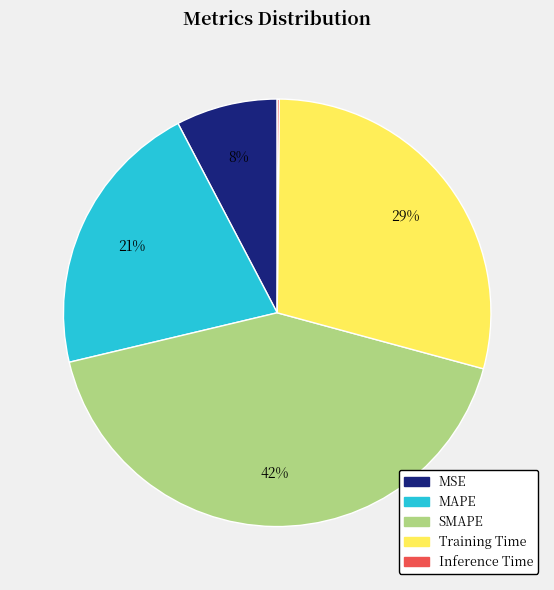

True or false: SMAPE accounts for 42% of the total.

True